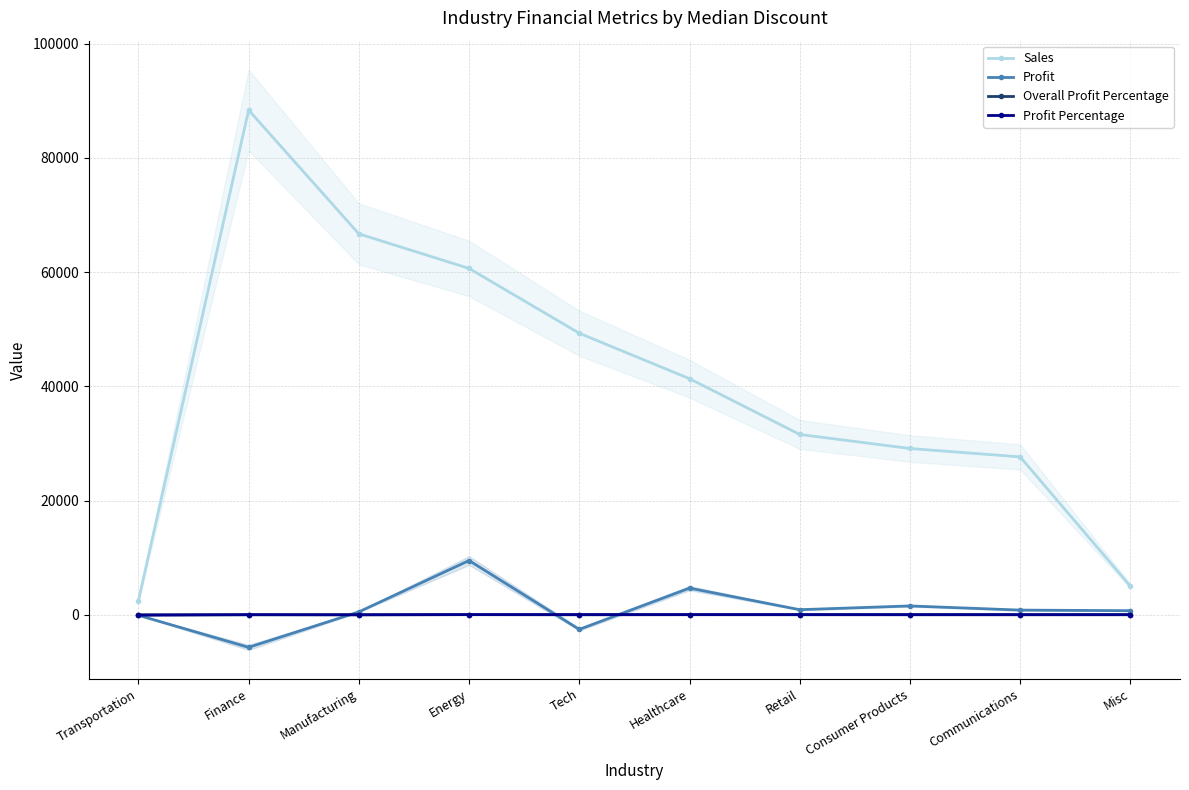

At which category is the sum across all series the highest?

Finance